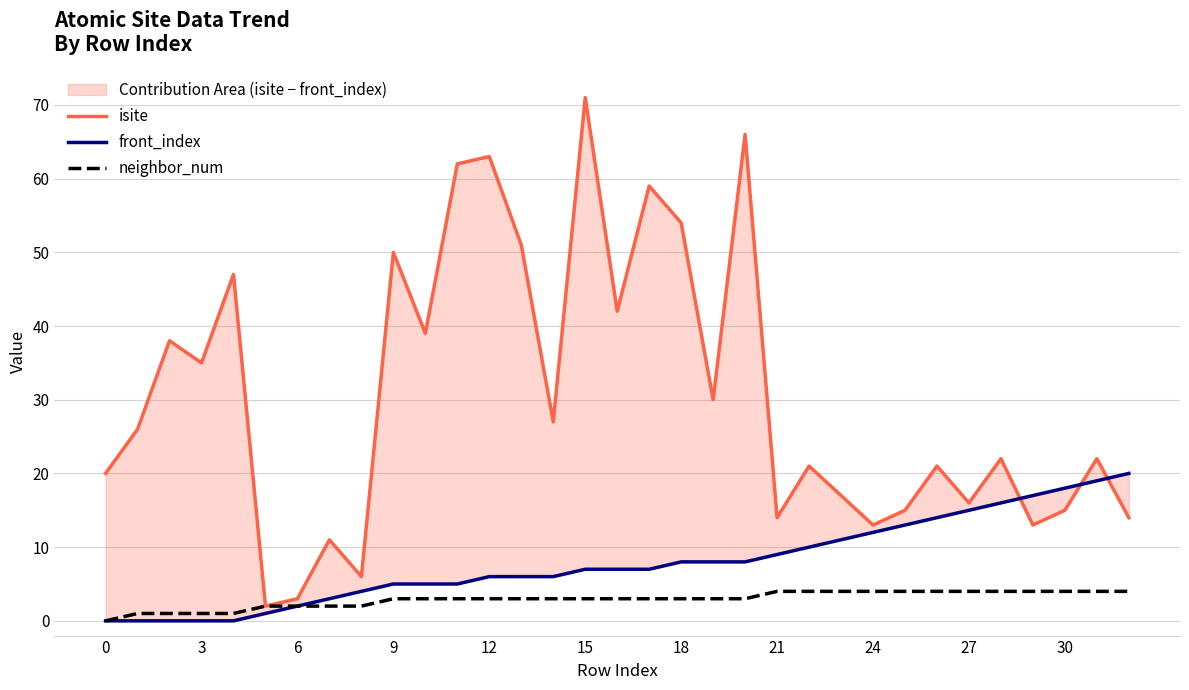

What is the difference between the highest and lowest values at 14?

24